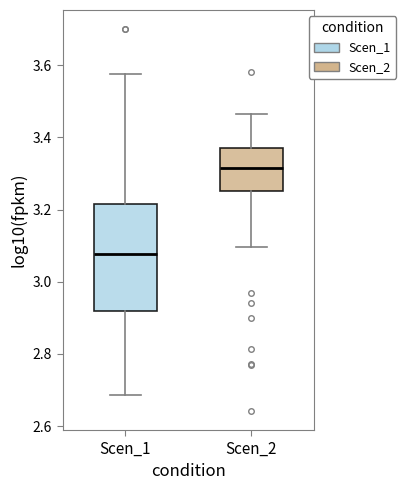

Reading left to right, transcribe this box plot: for each box, give where its median line is, the range the box spans, and where its two whiskers end, as read against the y-axis. The values are not printed on the chart, so give them approximately, as read against the axis.

Scen_1: median 3.08, box 2.92 to 3.22, whiskers 2.68 to 3.58
Scen_2: median 3.32, box 3.26 to 3.36, whiskers 3.10 to 3.46